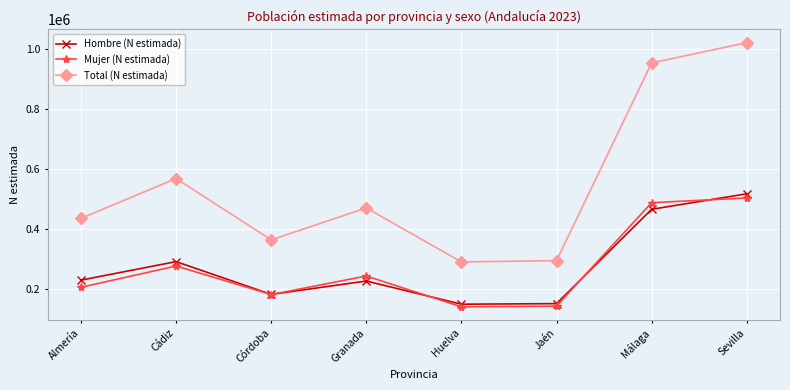

The value of Mujer (N estimada) at Huelva is 141062. True or false?

True